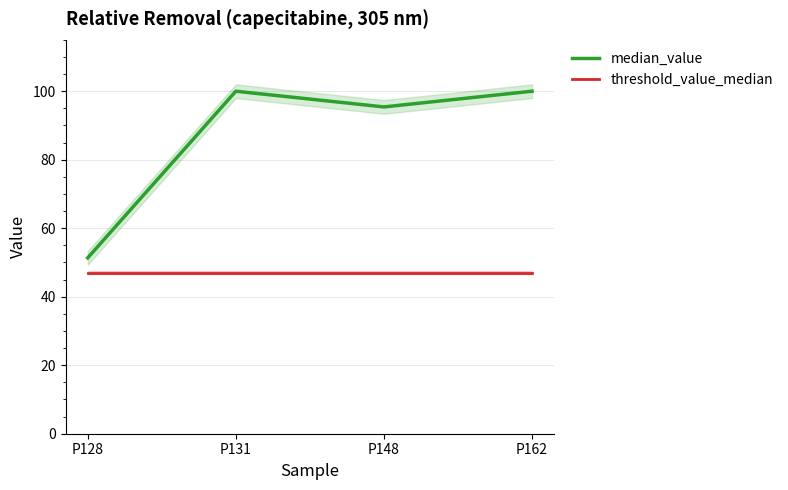

At which label does median_value reach its minimum?

P128